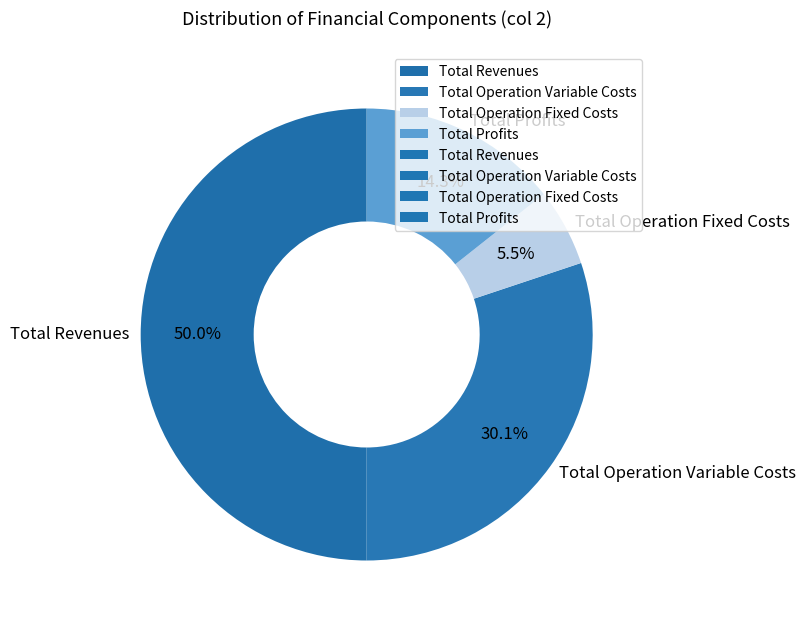

Does Total Operation Fixed Costs account for over 50% of the chart?

No